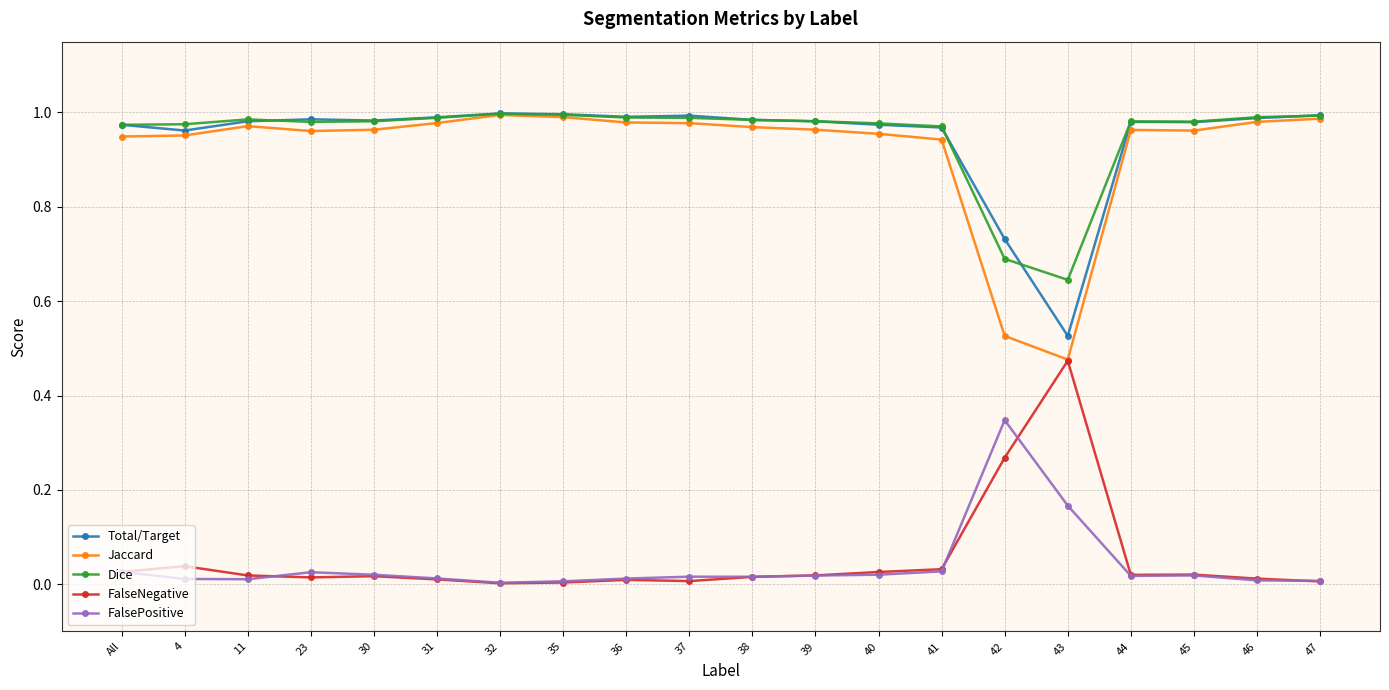

True or false: FalseNegative has a value of 0.0 at 44.

True